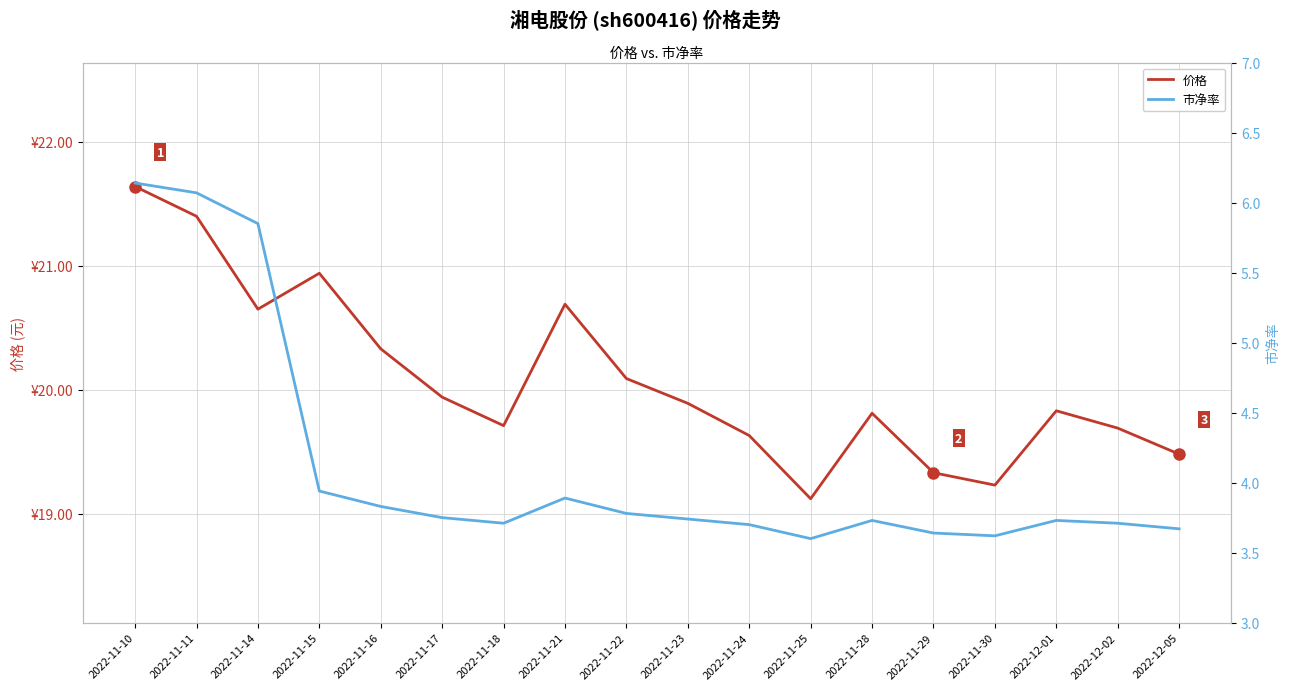

At which category does the chart reach its peak across all series?

2022-11-10